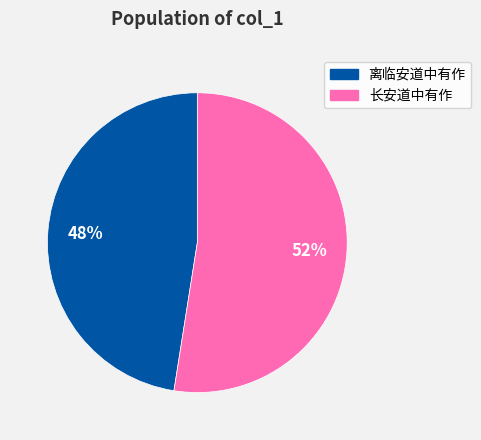

Which slice is the largest?

长安道中有作